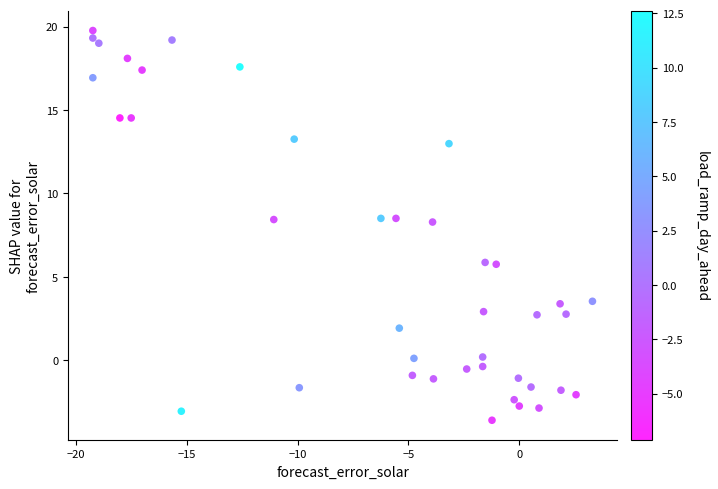

What is the range of X values (max minus min)?

22.5